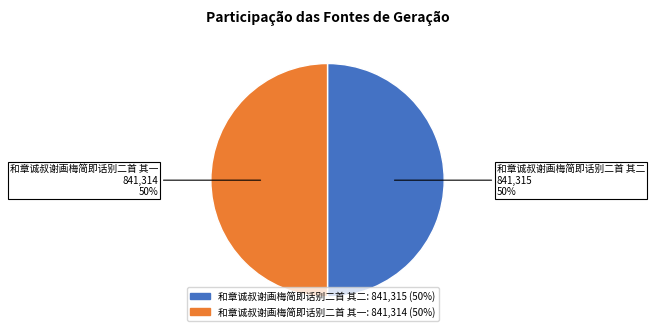

To the nearest percent, what is the average slice percentage?

50%